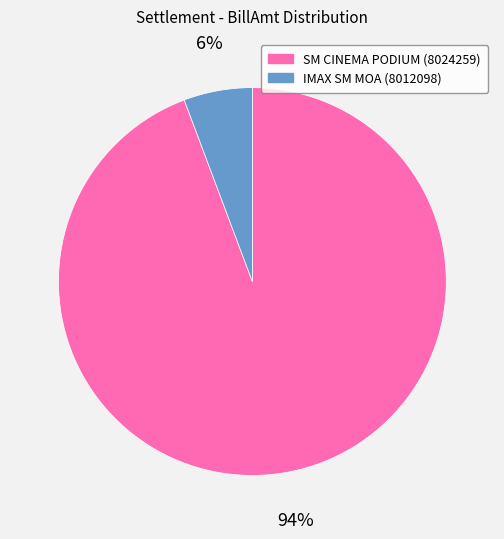

To the nearest percent, what percentage of the pie is SM CINEMA PODIUM (8024259)?

94%